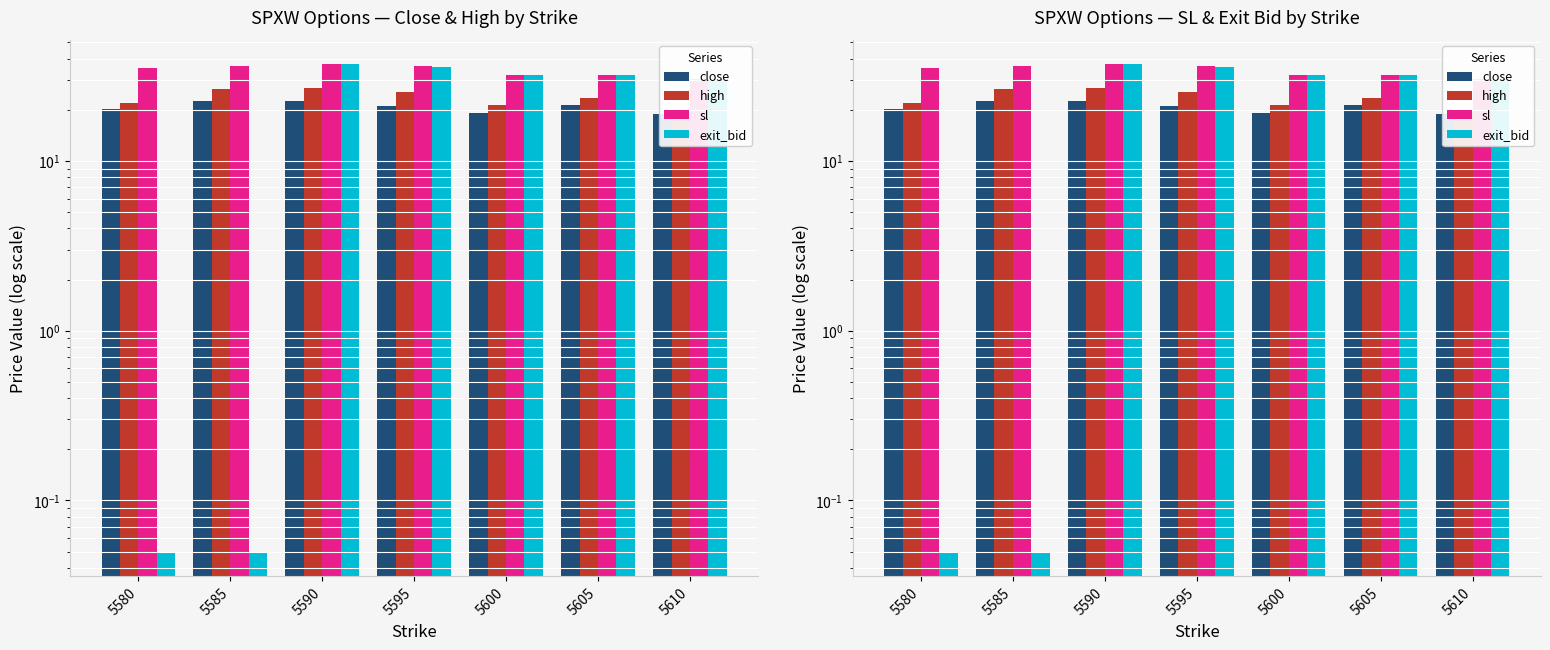

At which category is the sum across all series the highest?

5590